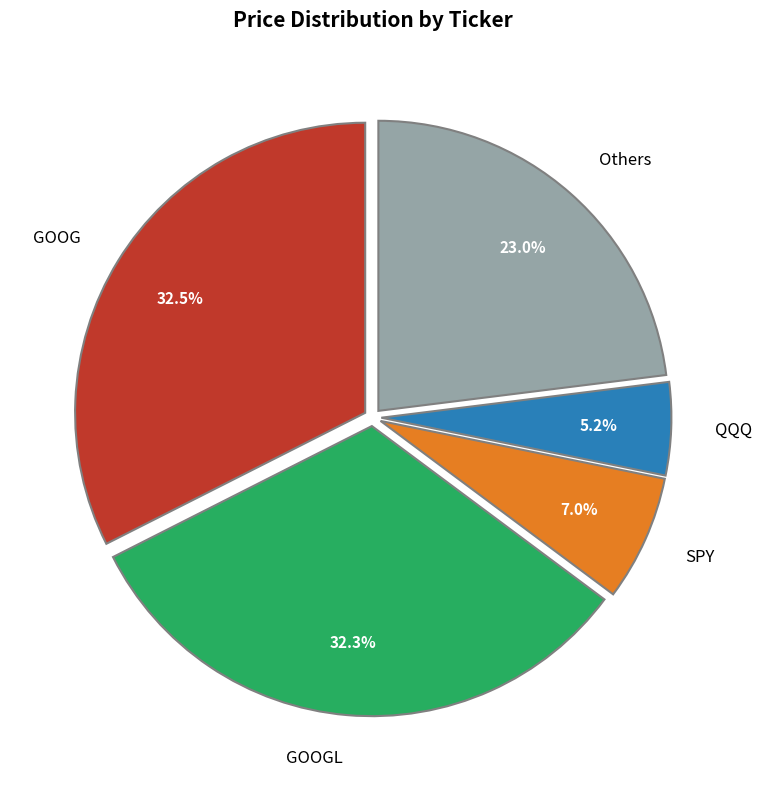

Which has a higher value, QQQ or Others?

Others